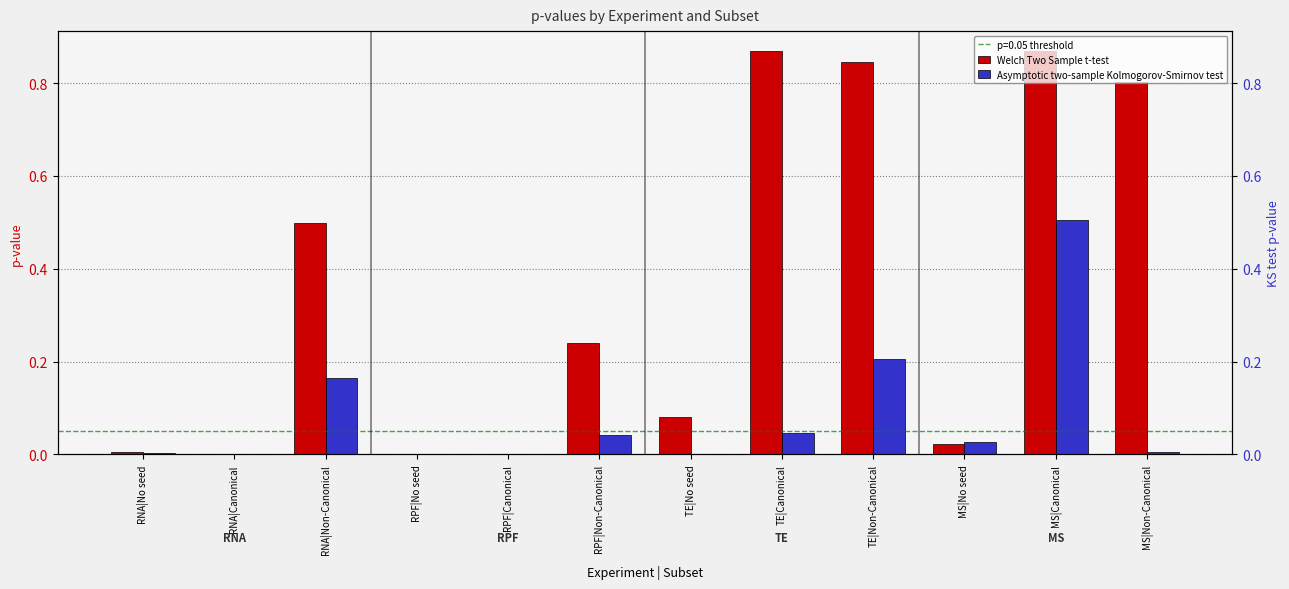

How many categories are shown in the chart?

12